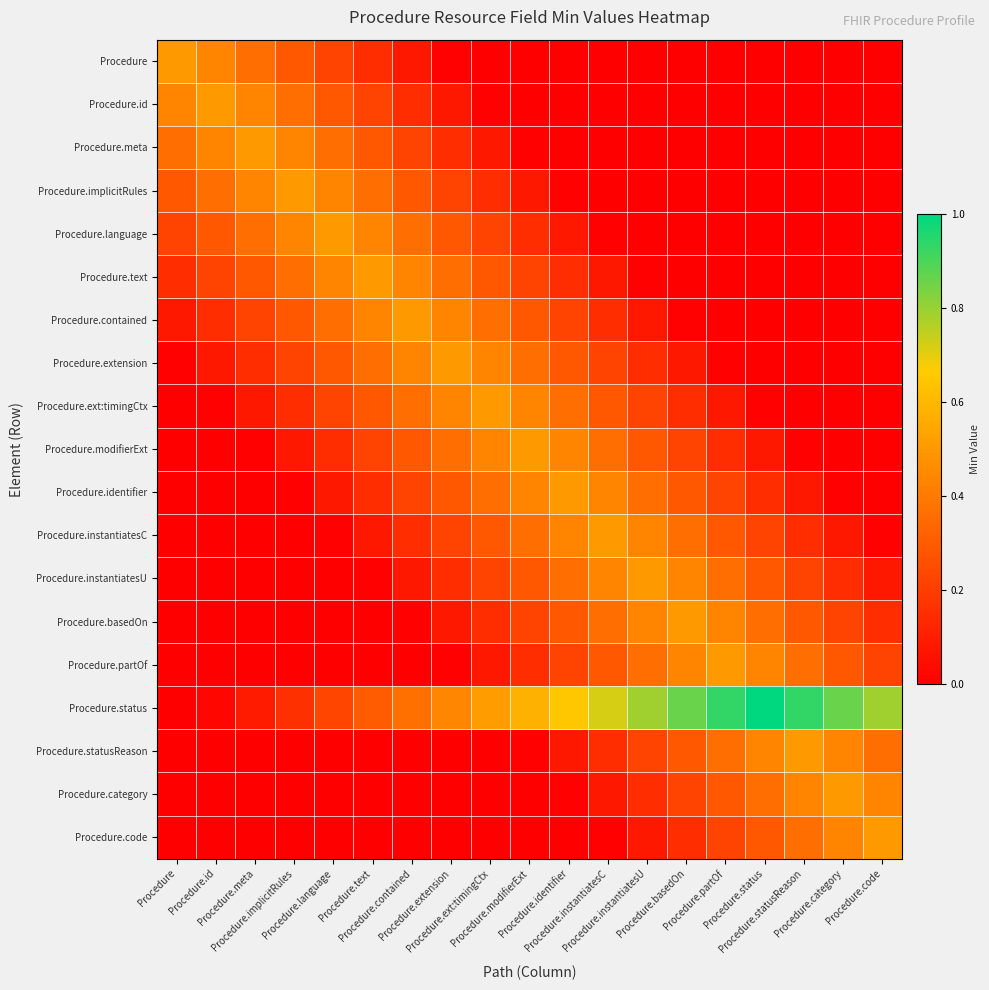

List the series in order of their peak value, lowest first.

Procedure, Procedure.id, Procedure.meta, Procedure.implicitRules, Procedure.language, Procedure.text, Procedure.contained, Procedure.extension, Procedure.ext:timingCtx, Procedure.modifierExt, Procedure.identifier, Procedure.instantiatesC, Procedure.instantiatesU, Procedure.basedOn, Procedure.partOf, Procedure.statusReason, Procedure.category, Procedure.code, Procedure.status